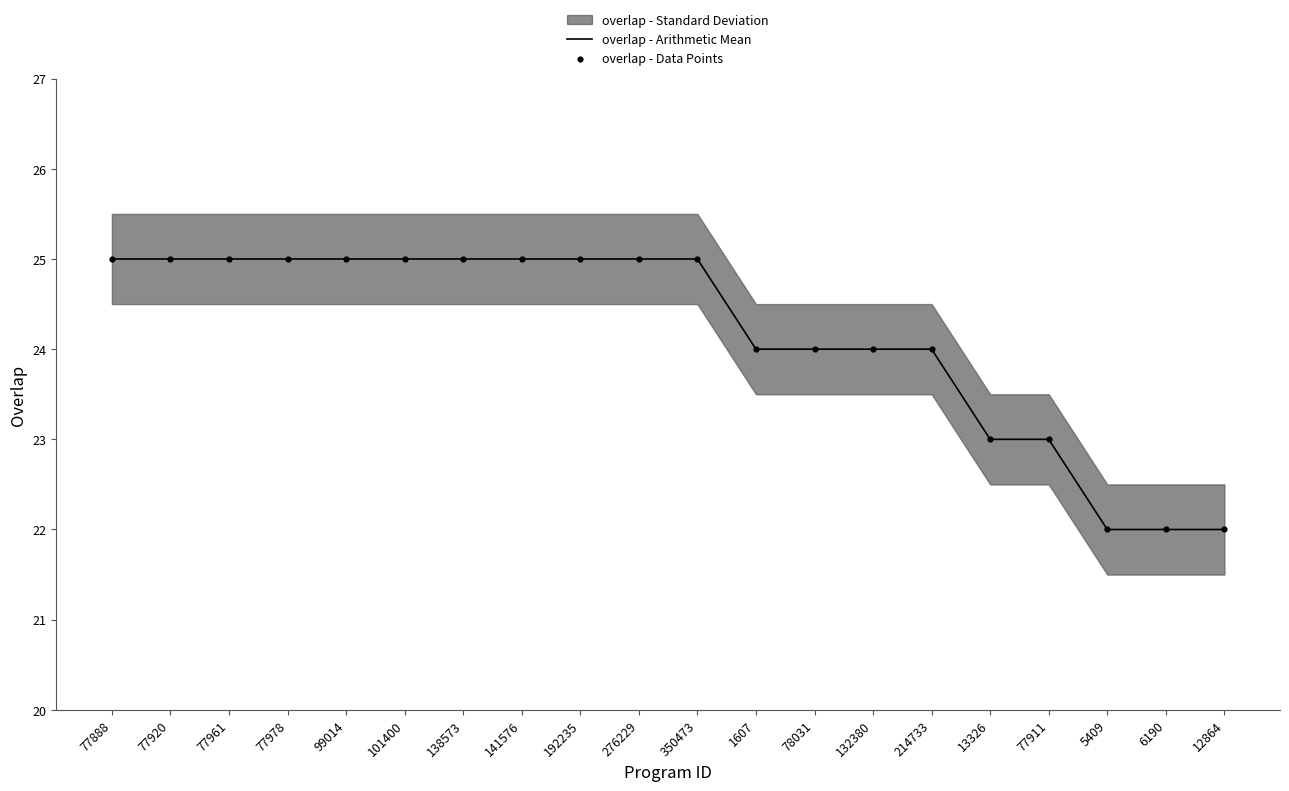

The overlap - Arithmetic Mean series shows 23 at 13326. True or false?

True